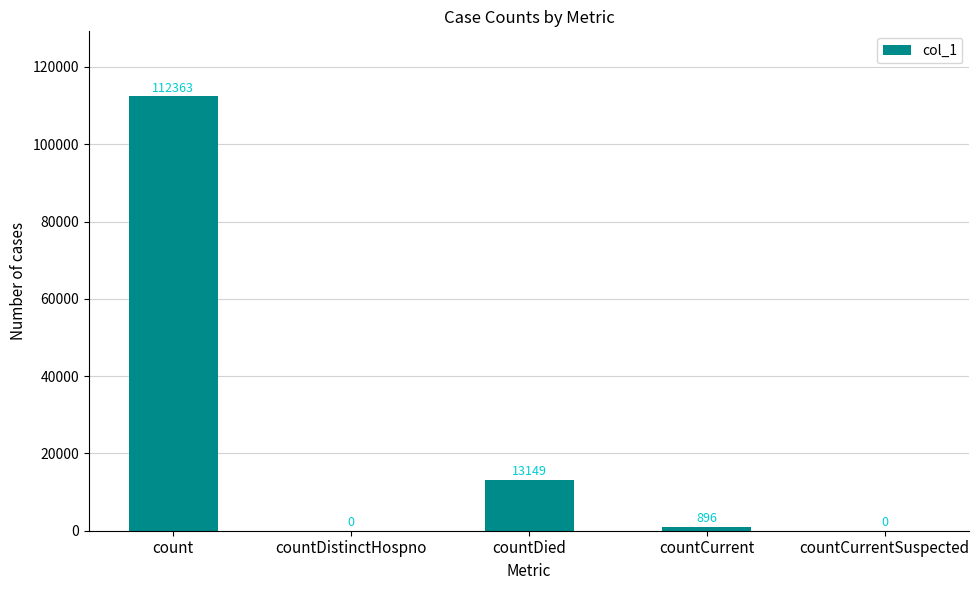

What is the sum of all values?

126408